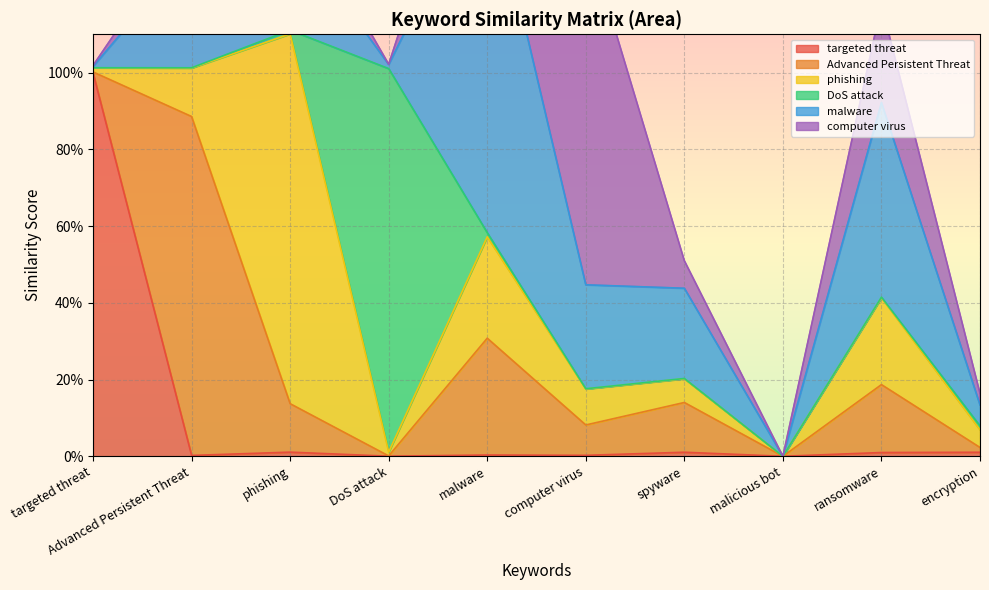

Rank the series by their maximum value, from lowest to highest.

Advanced Persistent Threat, computer virus, malware, phishing, targeted threat, DoS attack